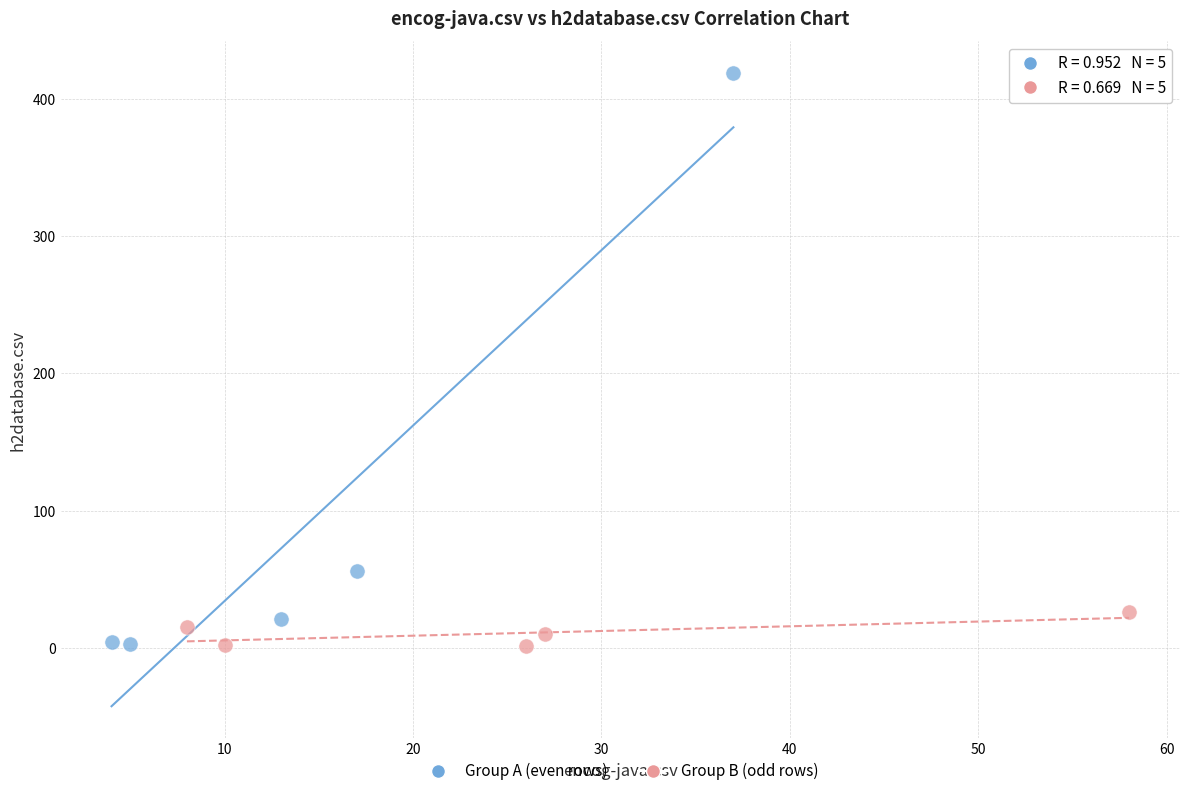

Which series contains the highest Y value?

Group A (even rows)